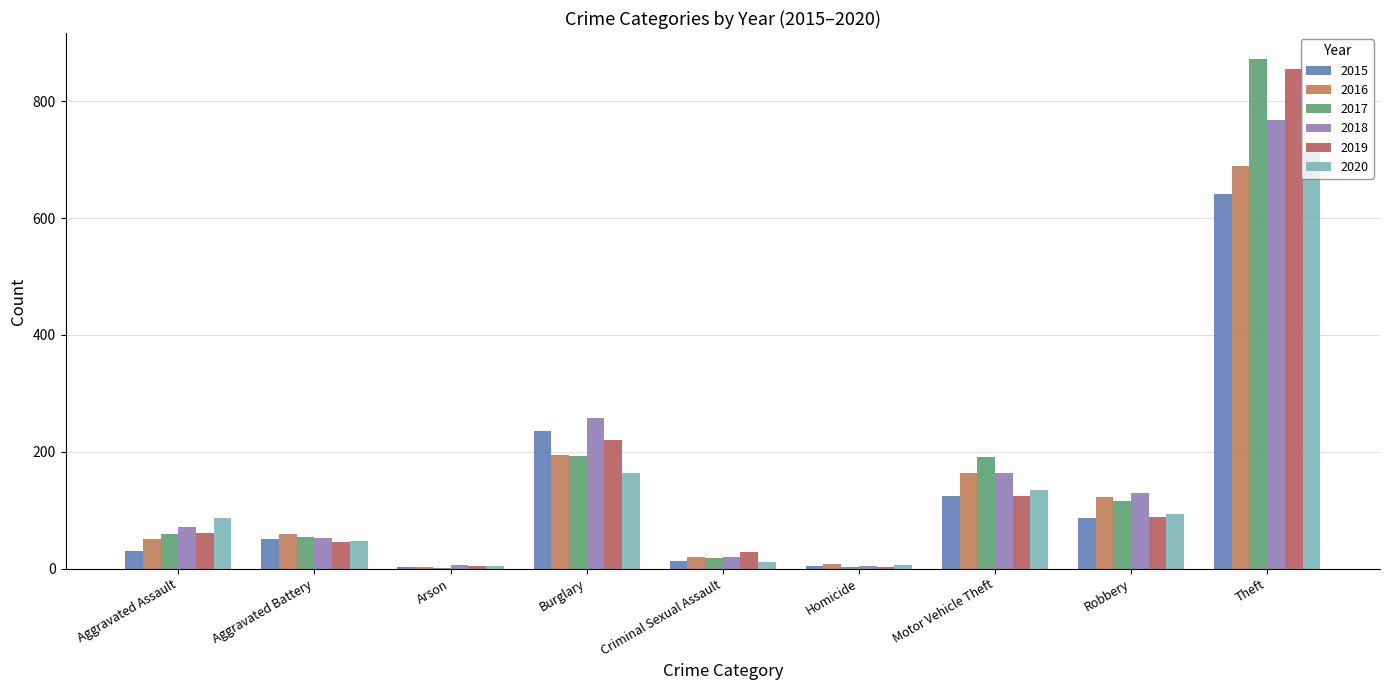

Which series has the widest spread of values?

2017